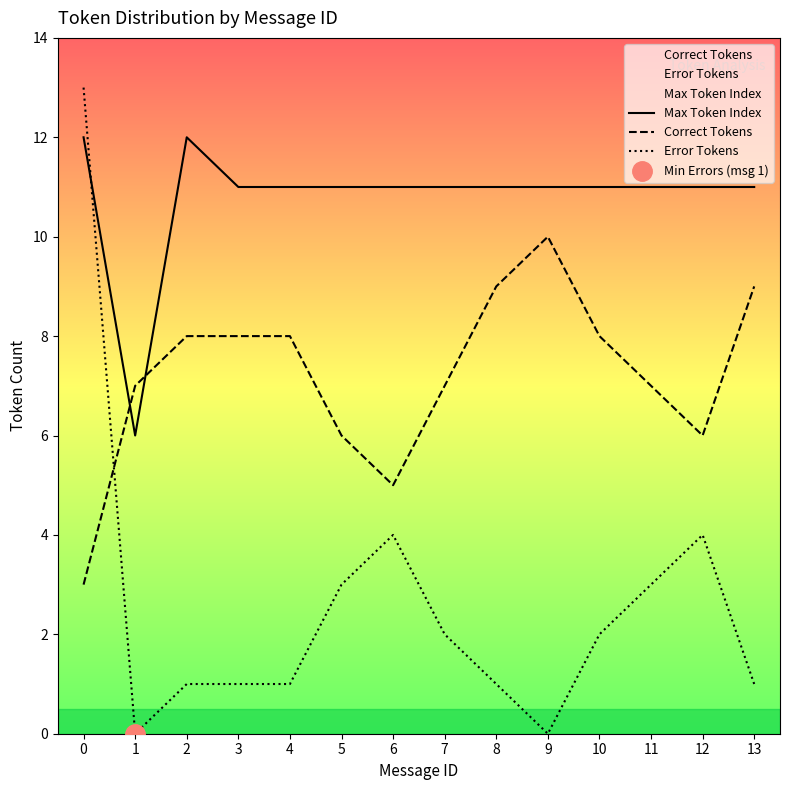

Is it true that Error Tokens equals 2 at 5?

False